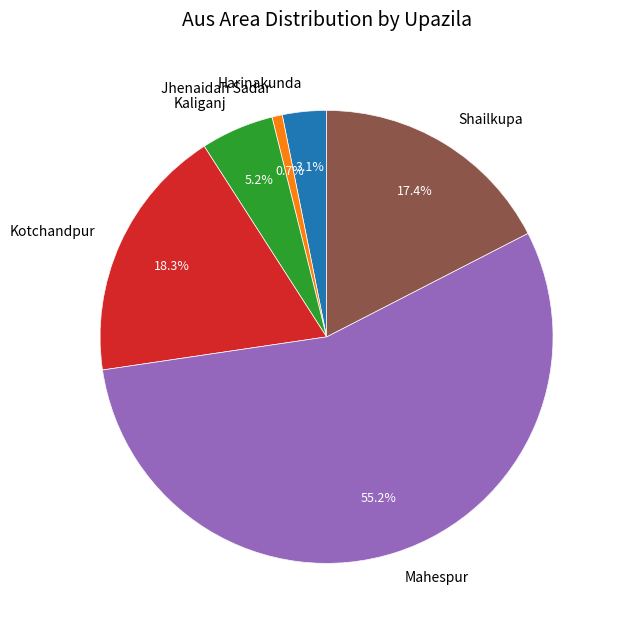

How many slices are in this pie chart?

6